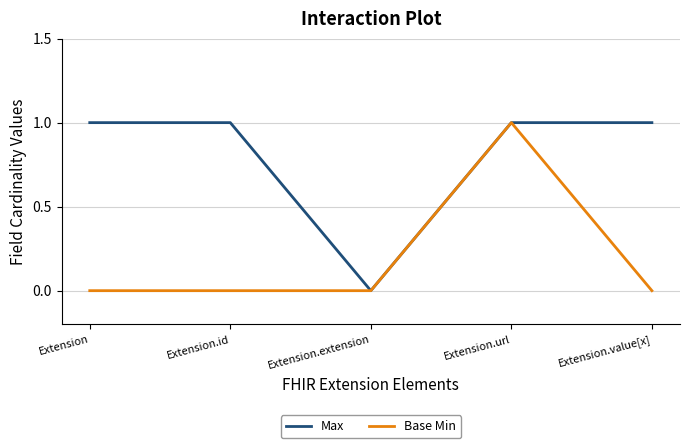

Rank the series by their average value, from highest to lowest.

Max, Base Min